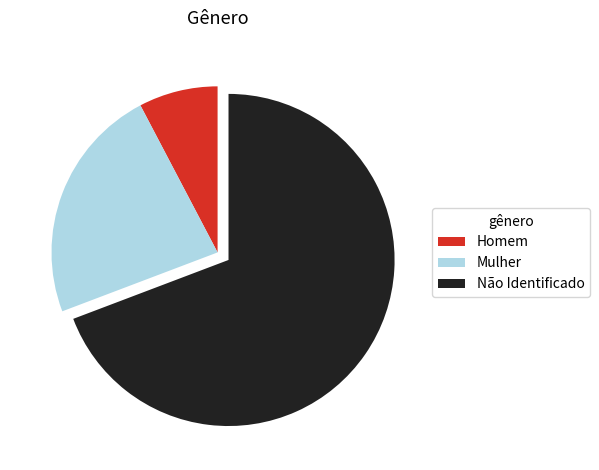

Count the number of slices in the pie.

3